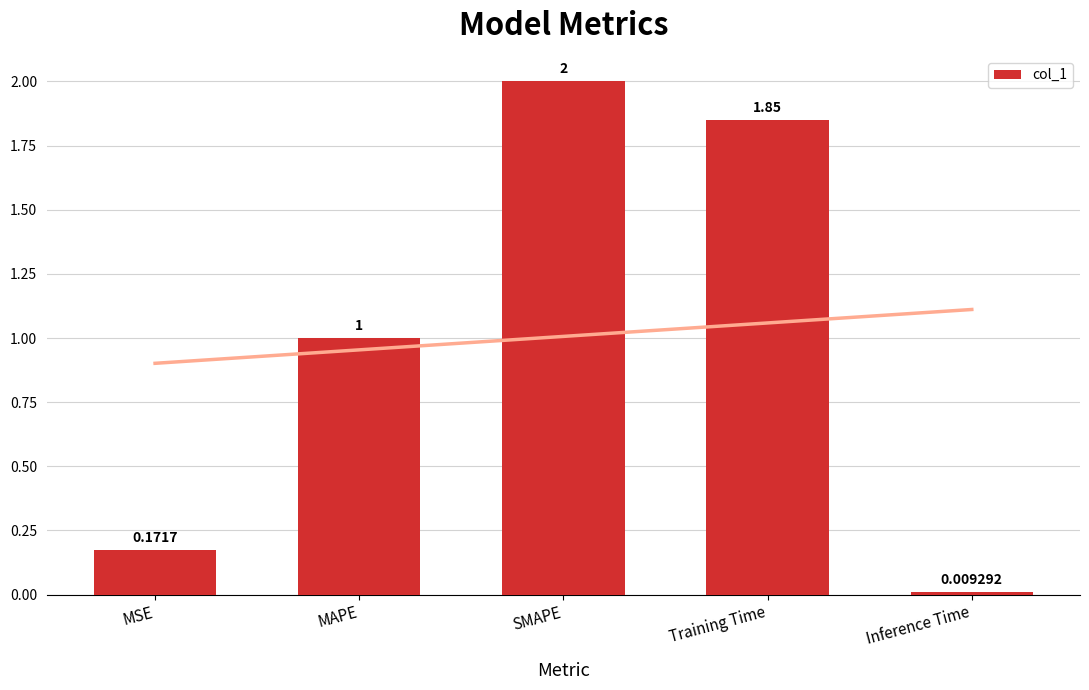

Rank the categories by value from lowest to highest.

Inference Time, MSE, MAPE, Training Time, SMAPE